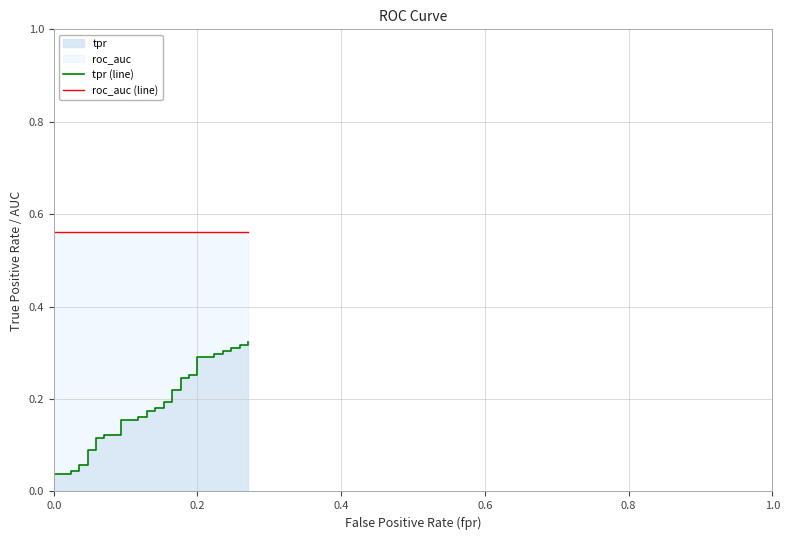

Does the chart have visible grid lines?

Yes